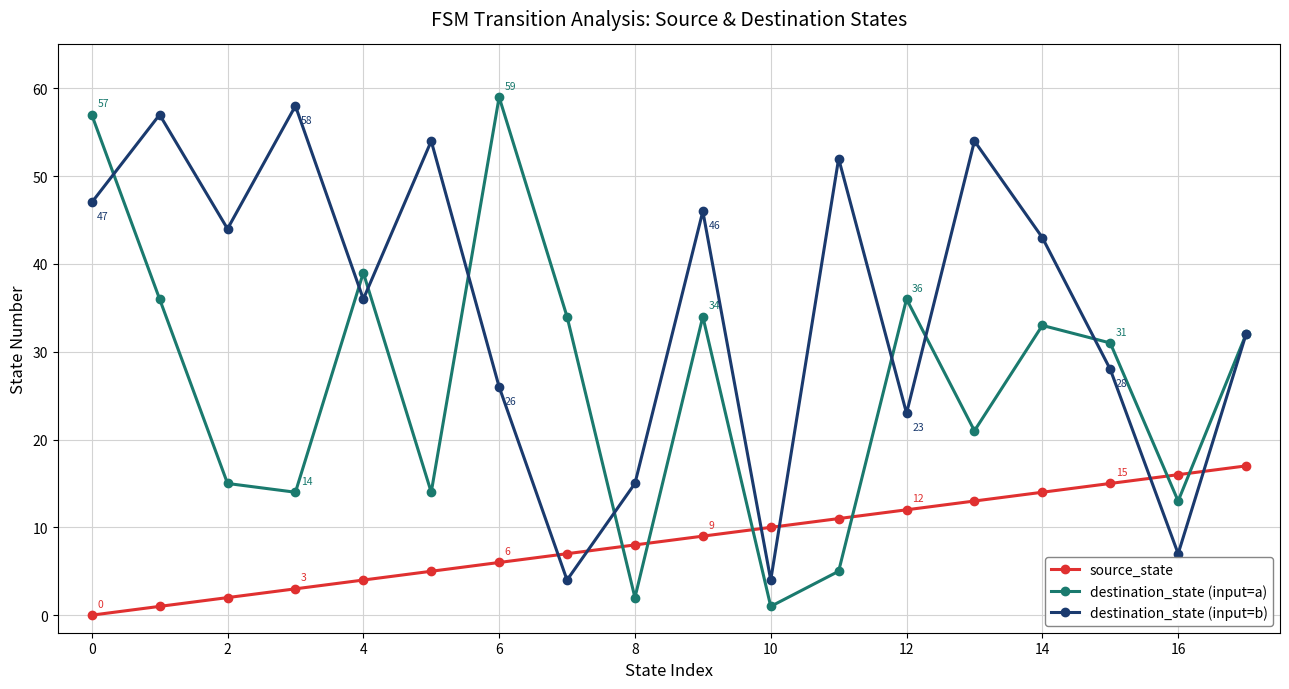

What is the lowest value of the destination_state (input=a) series?

1